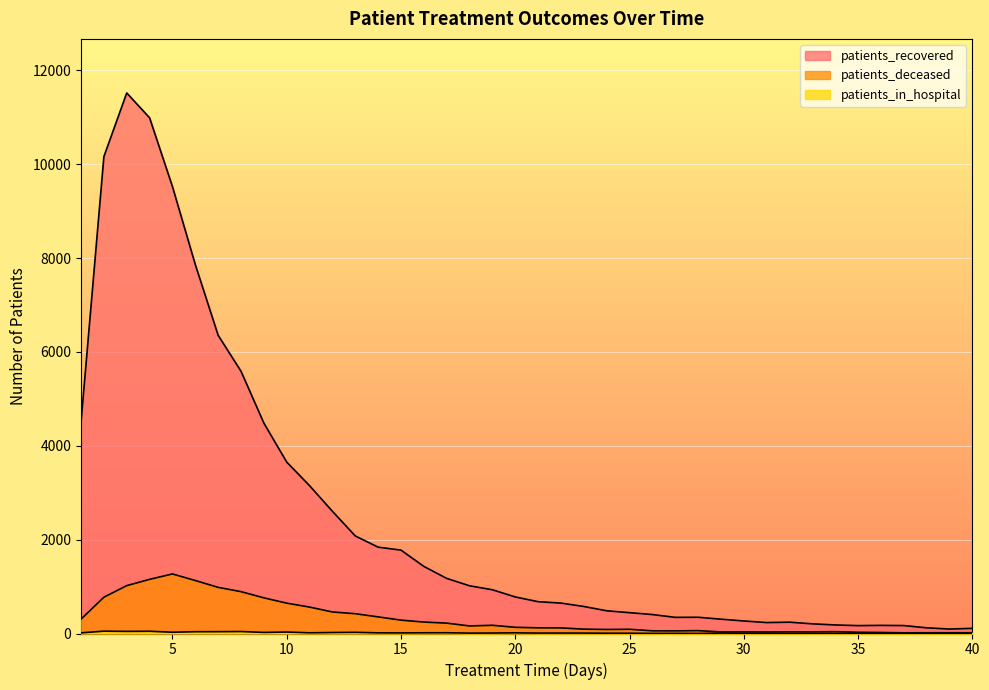

Which series has the largest range (max minus min)?

patients_recovered